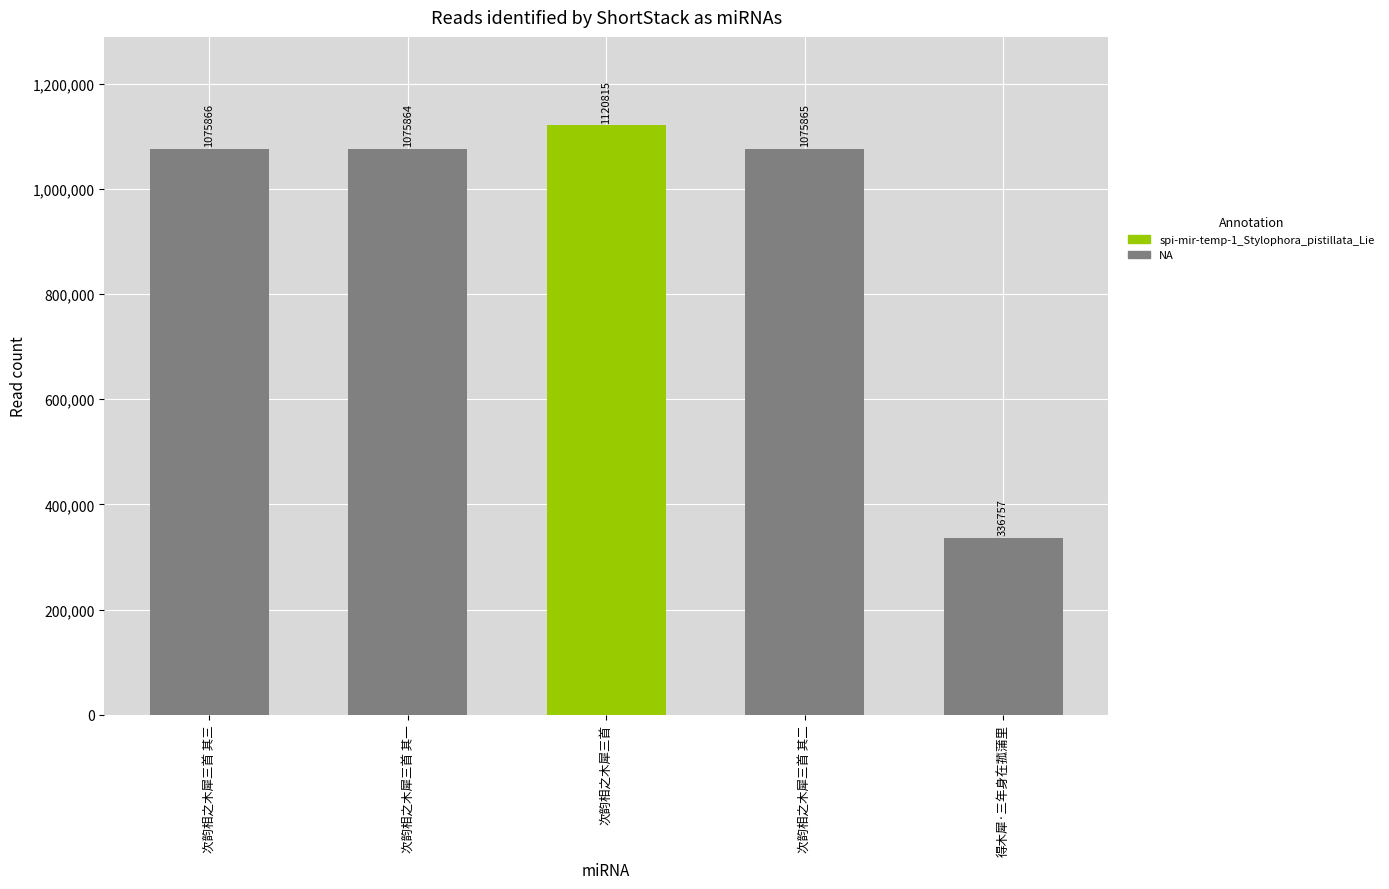

Read the value at 次韵相之木犀三首 其二.

1075865